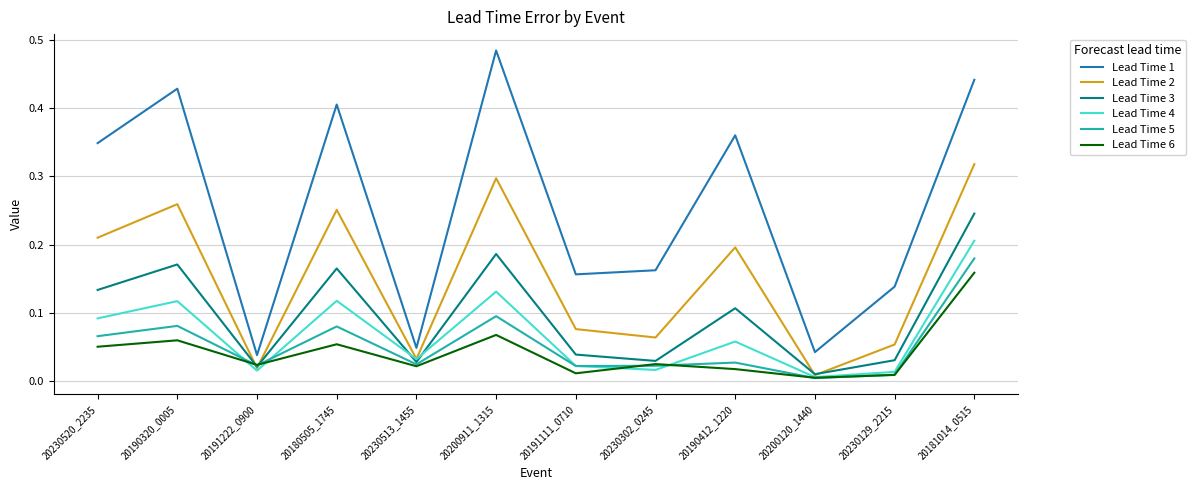

Where is Lead Time 1 nearest to the value 0?

20191222_0900